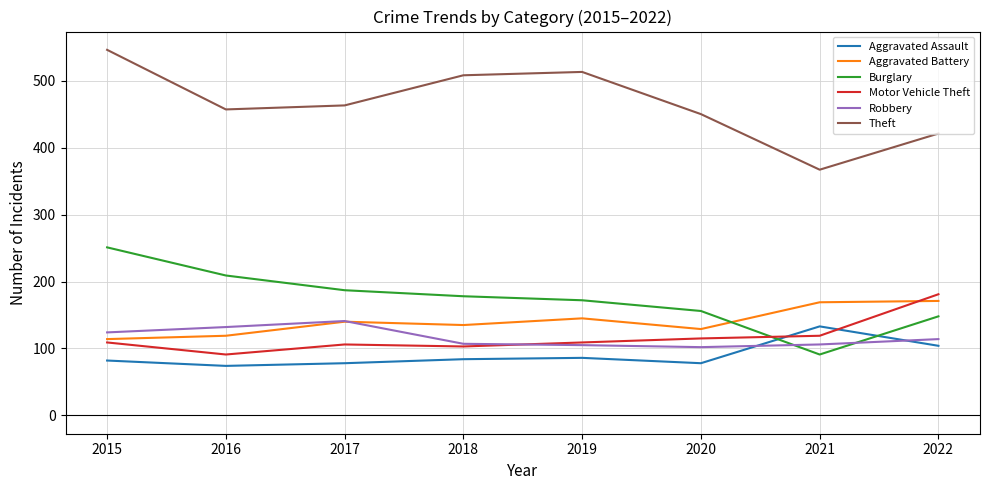

Which label corresponds to the largest value in the chart?

2015